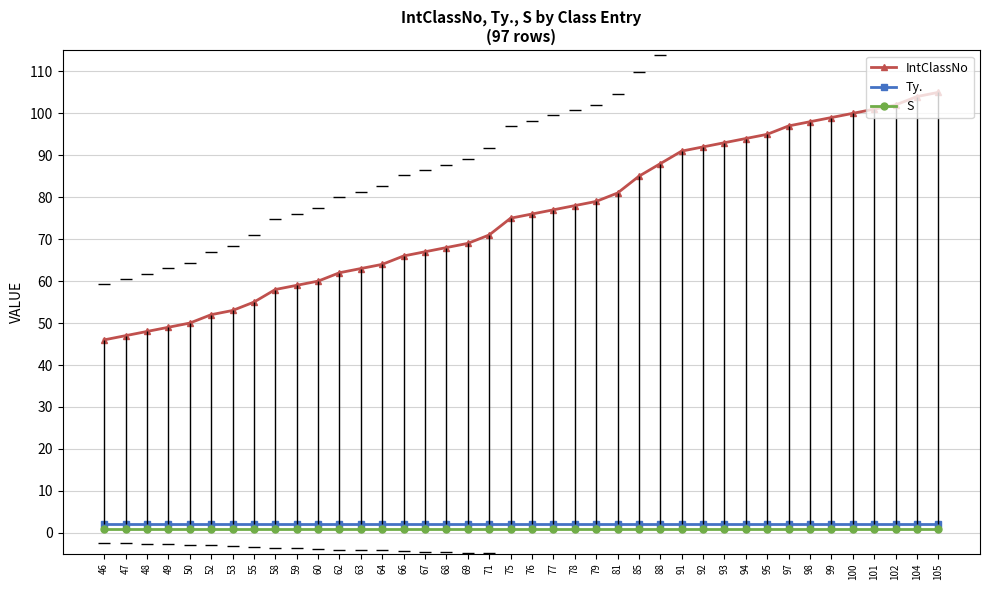

How many lines are shown in the chart?

3